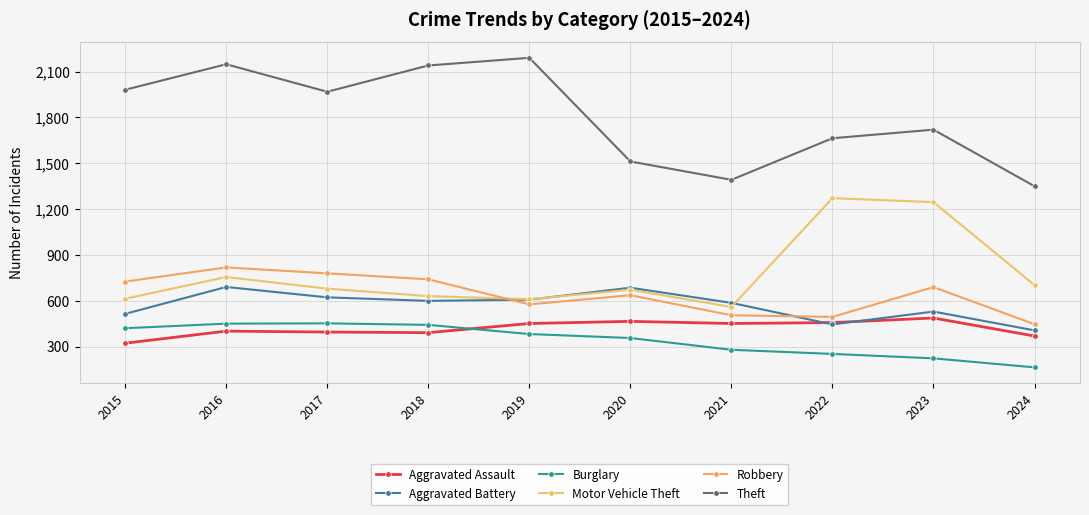

True or false: Burglary and Aggravated Battery intersect in this chart.

False